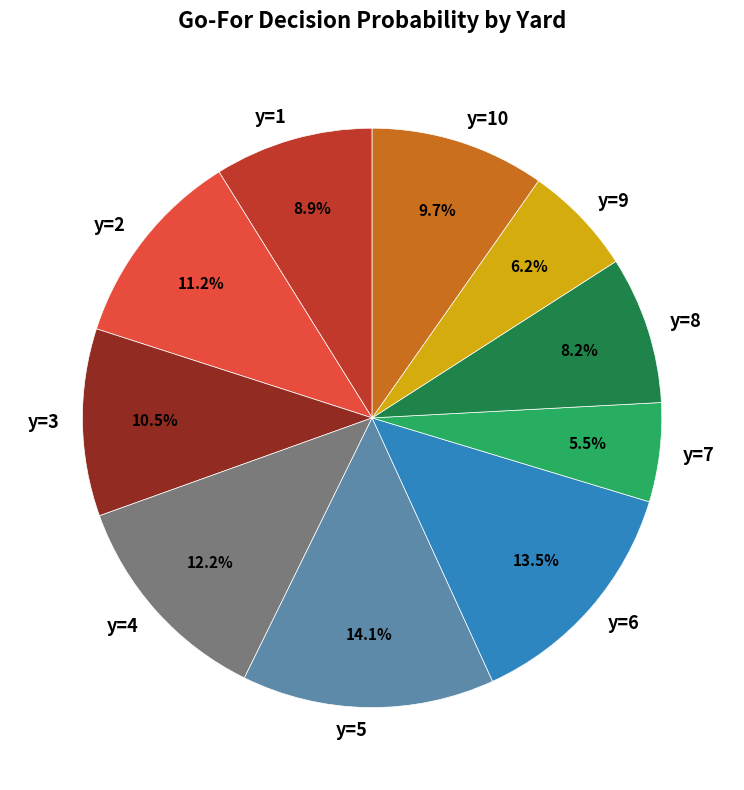

The y=10 slice represents 20% of the pie. True or false?

False